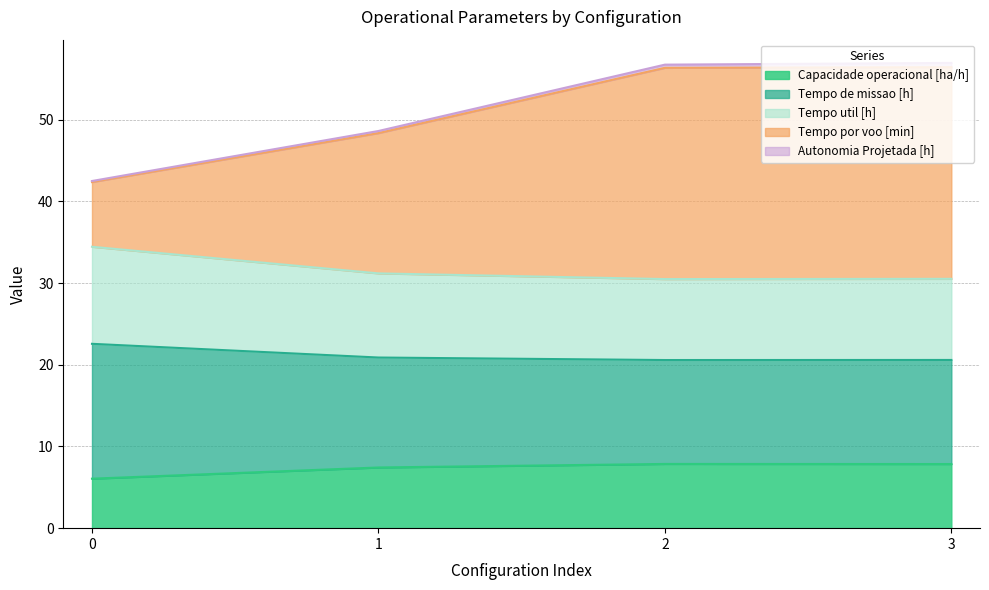

What is the difference between the maximum and minimum values in the Capacidade operacional [ha/h] series?

1.8